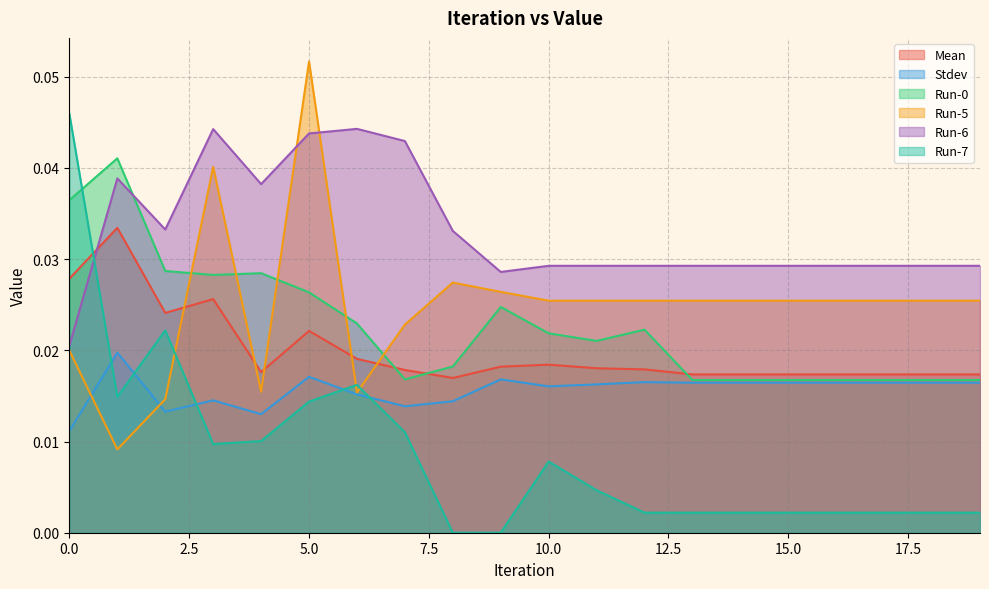

At which category does Run-6 reach its first local valley?

2